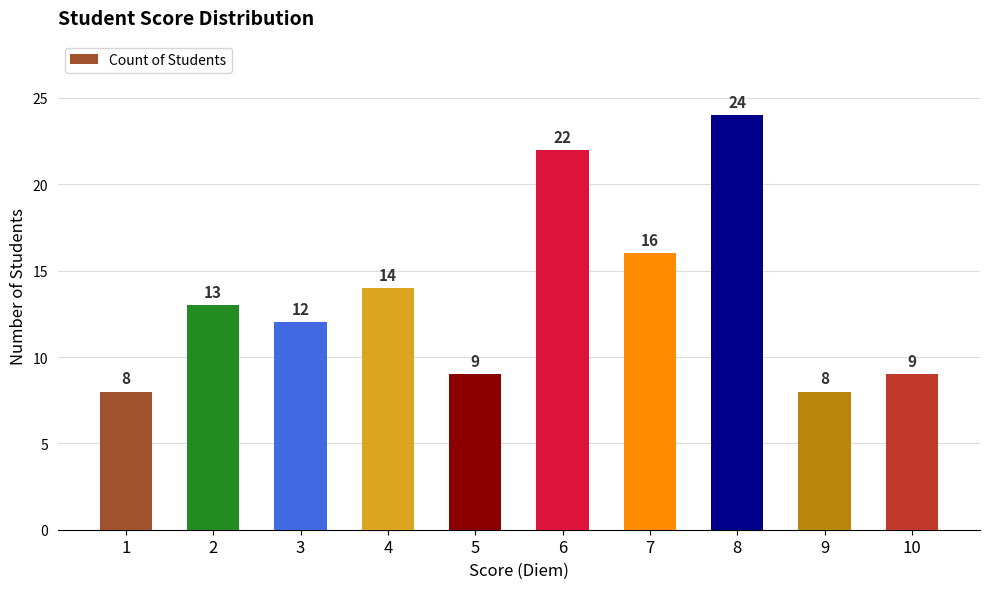

Which has a higher value, 4 or 1?

4